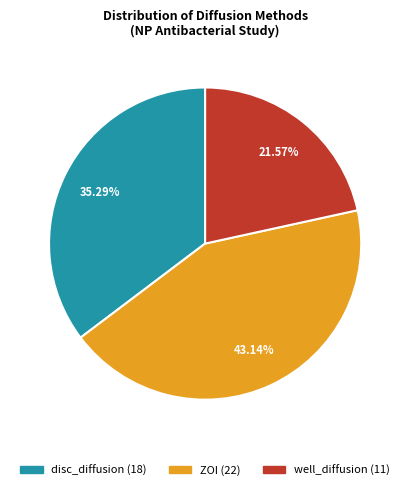

What is the ratio of the value at ZOI to the value at disc_diffusion?

1.2